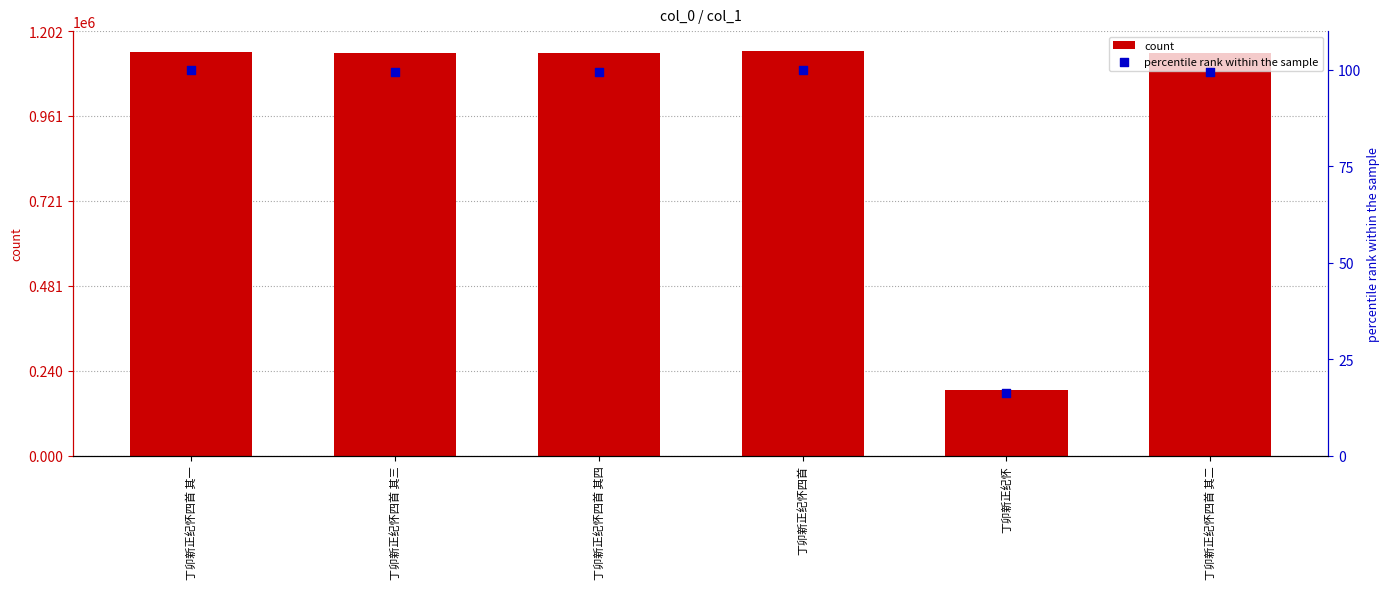

What are all the series names shown in the legend?

count, percentile rank within the sample